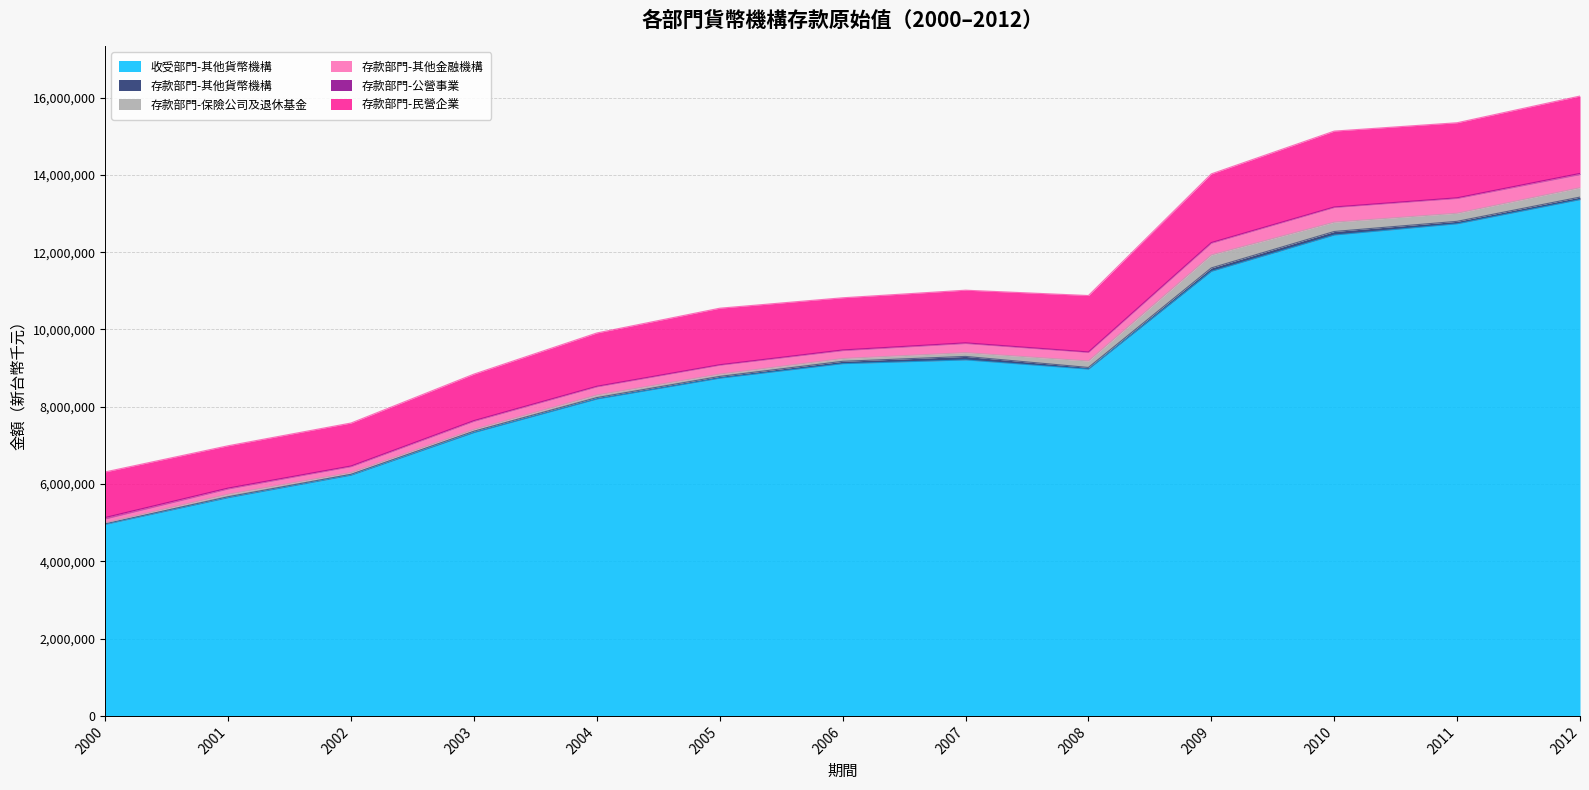

At which label does 存款部門-其他貨幣機構 first exceed 47026?

2006